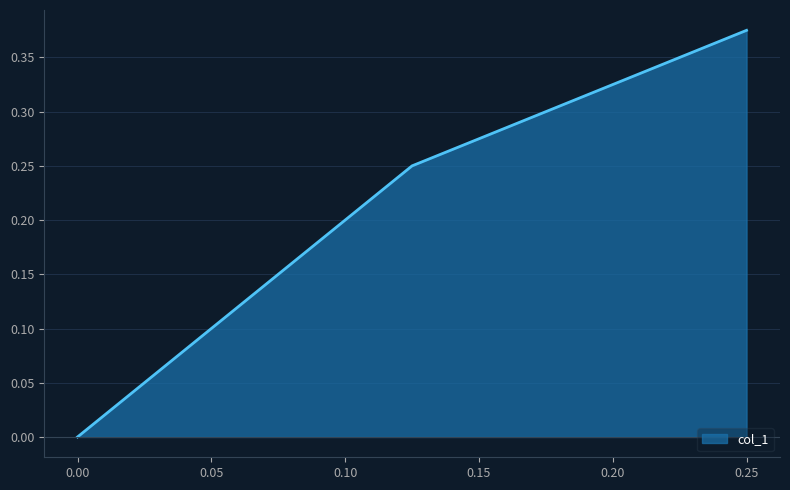

The value at 0.25 is 0.2. True or false?

False